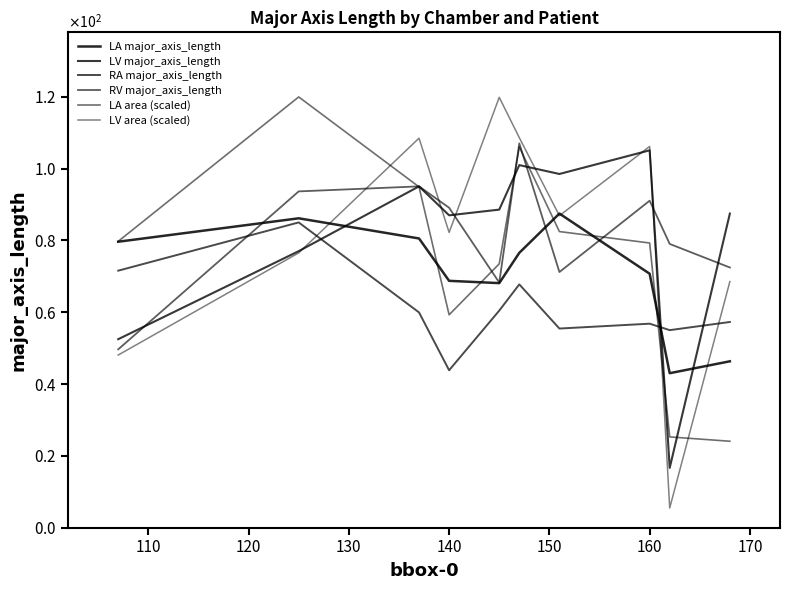

How many times do LA area (scaled) and RV major_axis_length cross each other?

5